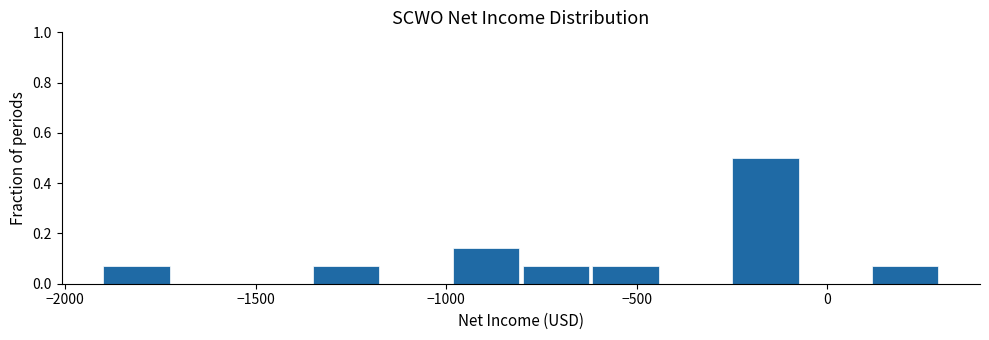

Read against the x-axis, roughly where is the centre of the tallest bar?

-150